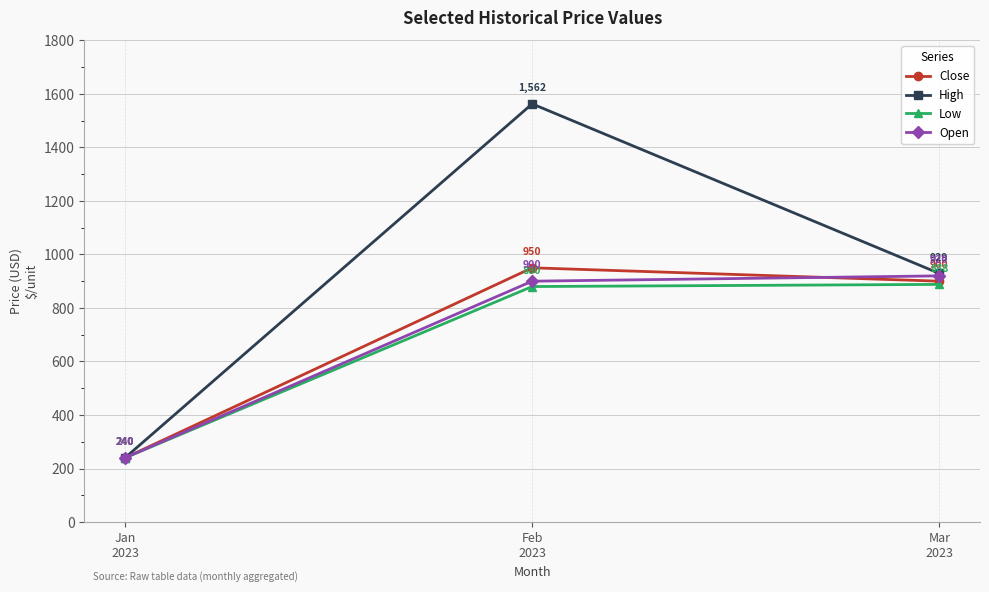

The High series shows 342.6 at Mar
2023. True or false?

False